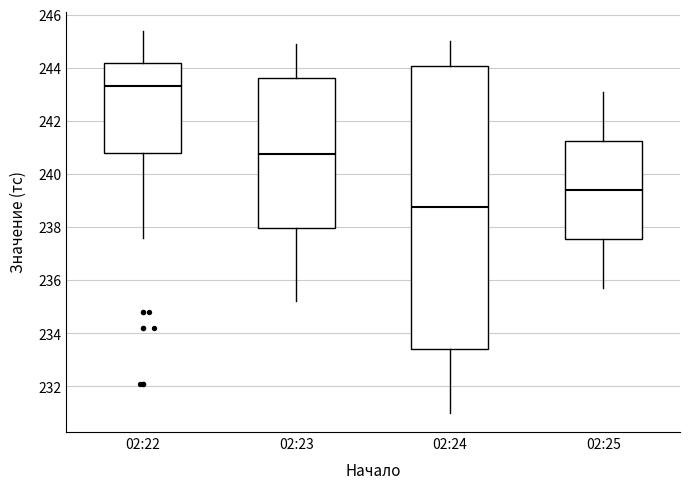

Reading left to right, transcribe this box plot: for each box, give where its median line is, the range the box spans, and where its two whiskers end, as read against the y-axis. The values are not printed on the chart, so give them approximately, as read against the axis.

02:22: median 243.4, box 240.8 to 244.2, whiskers 237.6 to 245.4
02:23: median 240.8, box 238.0 to 243.6, whiskers 235.2 to 245.0
02:24: median 238.8, box 233.4 to 244.0, whiskers 231.0 to 245.0
02:25: median 239.4, box 237.6 to 241.2, whiskers 235.8 to 243.2